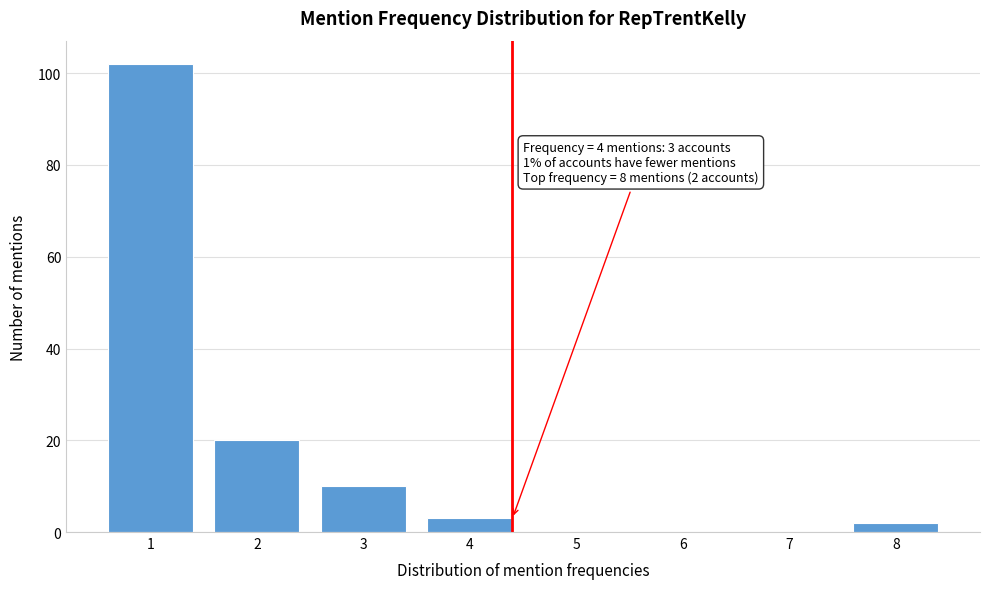

Reading left to right, what are all the values shown in this chart?

1=102	2=20	3=10	4=3	5=0	6=0	7=0	8=2